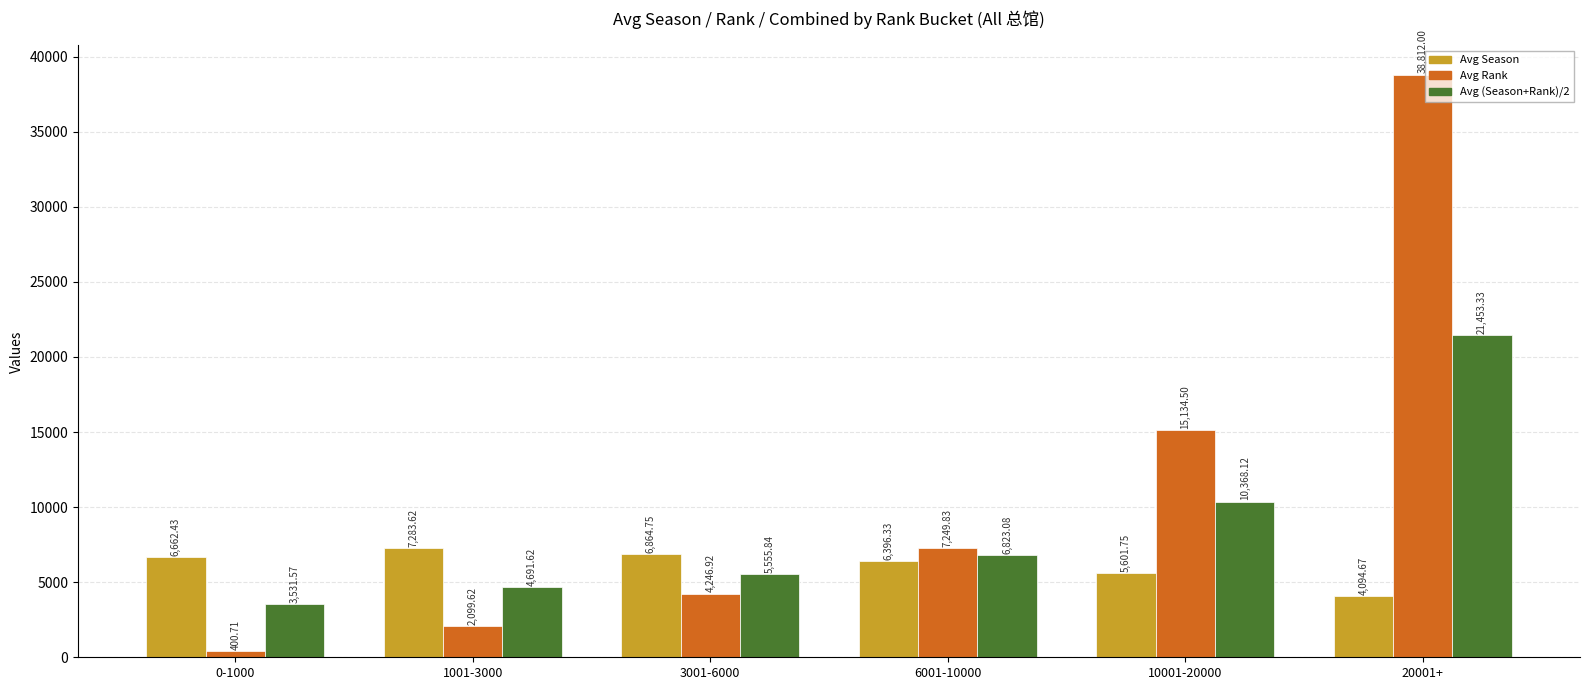

Reading right to left, list all the values displayed in this chart.

Avg Season: 4094.7	5601.8	6396.3	6864.8	7283.6	6662.4
Avg Rank: 38812.0	15134.5	7249.8	4246.9	2099.6	400.7
Avg (Season+Rank)/2: 21453.3	10368.1	6823.1	5555.8	4691.6	3531.6